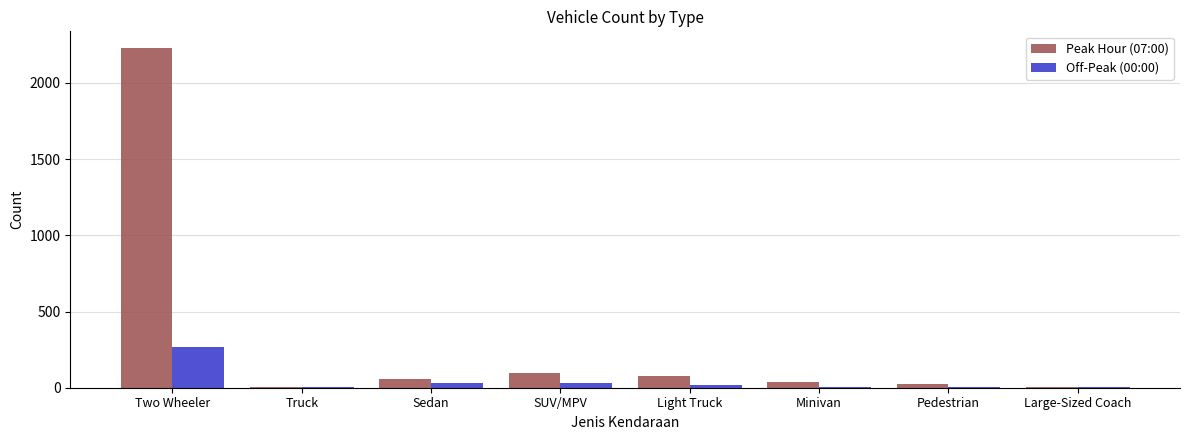

What is the sum of the Peak Hour (07:00) values at Pedestrian and SUV/MPV?

118